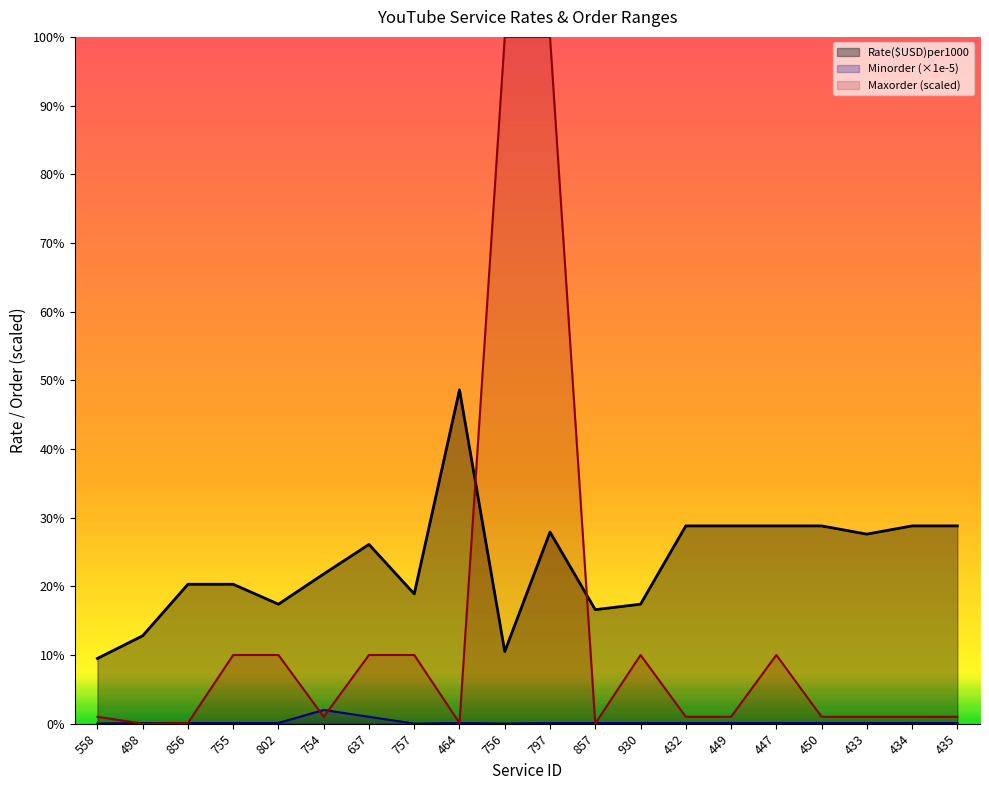

Reading right to left, what are all the values shown in this chart?

Rate($USD)per1000: 435=2.9	434=2.9	433=2.8	450=2.9	447=2.9	449=2.9	432=2.9	930=1.7	857=1.7	797=2.8	756=1.1	464=4.9	757=1.9	637=2.6	754=2.2	802=1.7	755=2.0	856=2.0	498=1.3	558=0.9
Minorder (×1e-5): 435=0.0	434=0.0	433=0.0	450=0.0	447=0.0	449=0.0	432=0.0	930=0.0	857=0.0	797=0.0	756=0.0	464=0.0	757=0.0	637=0.1	754=0.2	802=0.0	755=0.0	856=0.0	498=0.0	558=0.0
Maxorder (scaled): 435=0.1	434=0.1	433=0.1	450=0.1	447=1.0	449=0.1	432=0.1	930=1.0	857=0.0	797=10.0	756=10.0	464=0.0	757=1.0	637=1.0	754=0.1	802=1.0	755=1.0	856=0.0	498=0.0	558=0.1